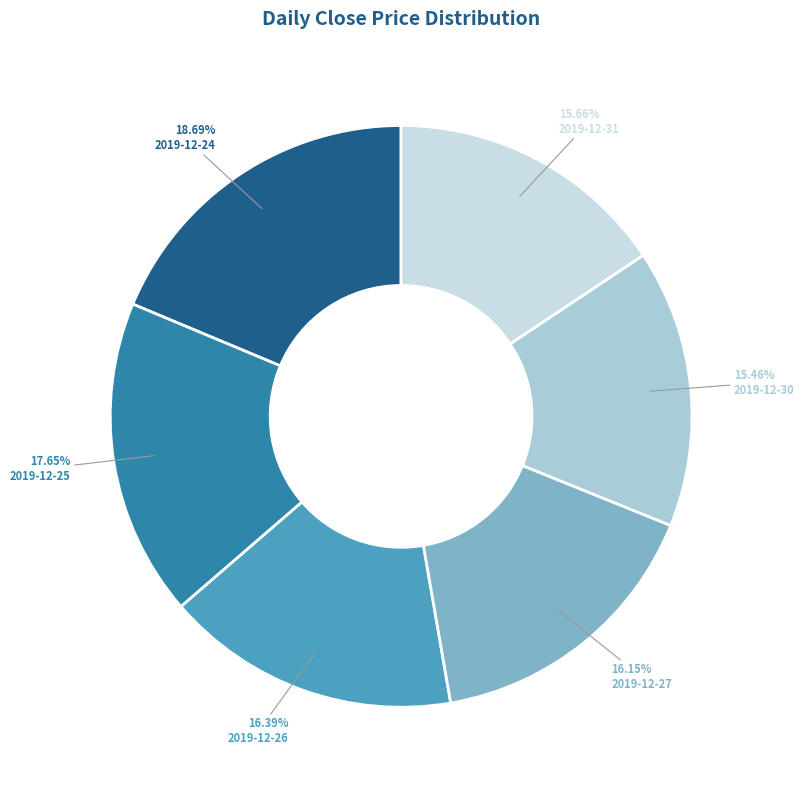

Does 2019-12-27 account for over 50% of the chart?

No